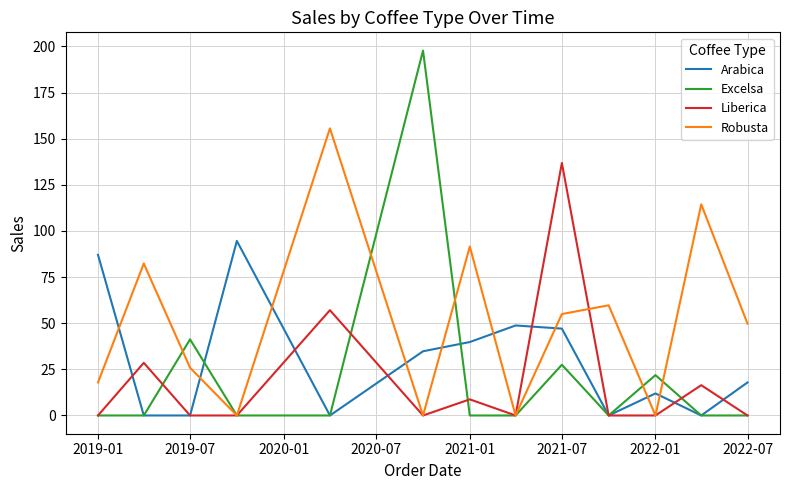

What is the maximum value for Robusta?

155.6